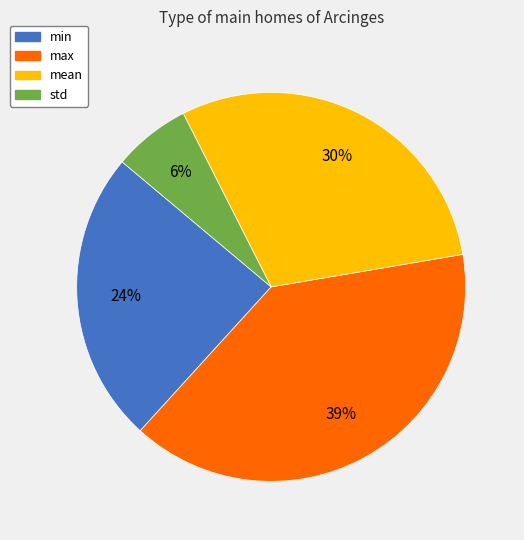

Combined, do mean and min account for over 50%?

Yes